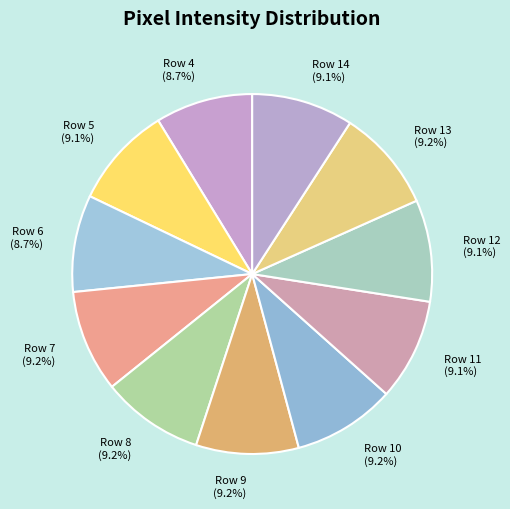

Does Row 6 represent more than half of the total?

No